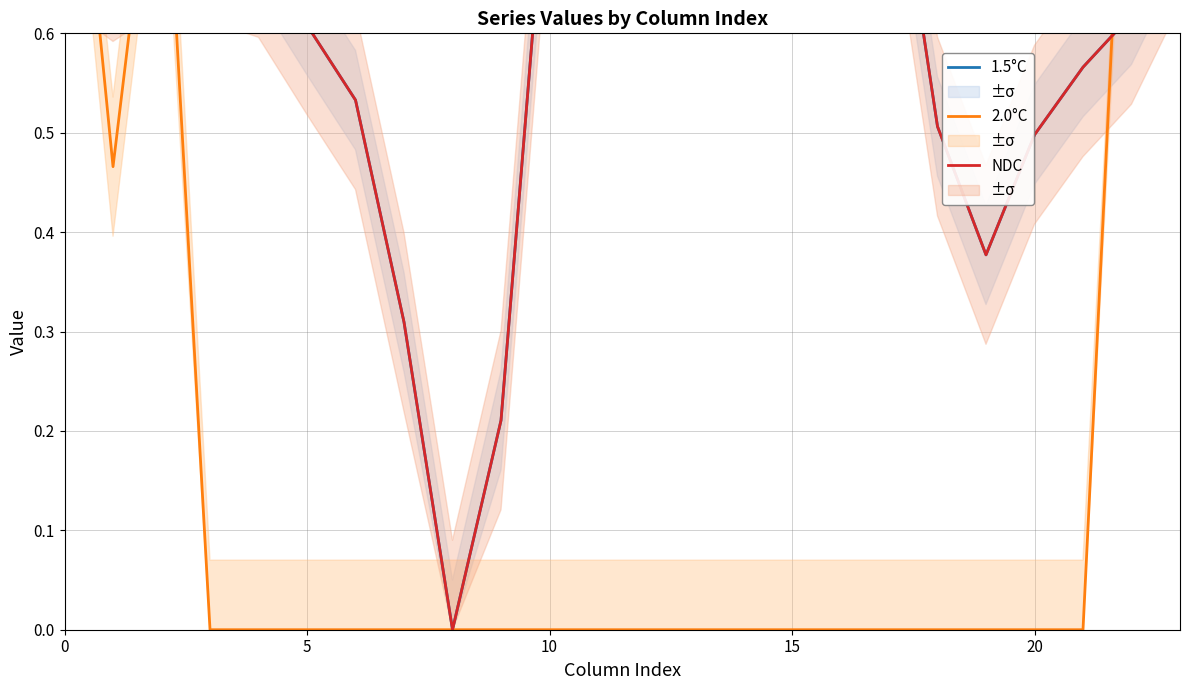

Which has a higher value, 11 or 25?

11